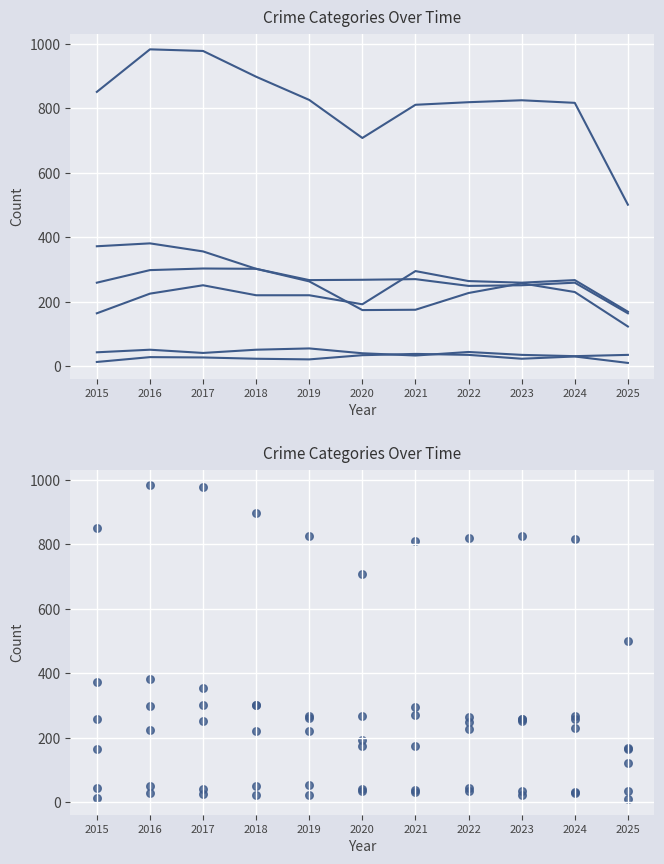

At which category is the sum across all series the highest?

2016